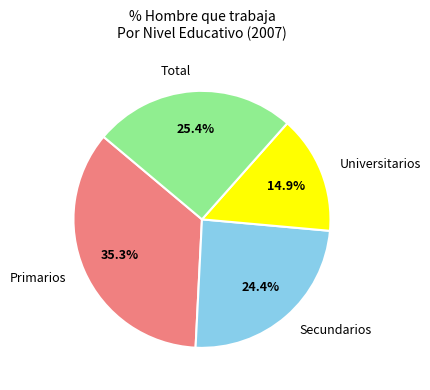

To the nearest percent, what is the average slice percentage?

25%